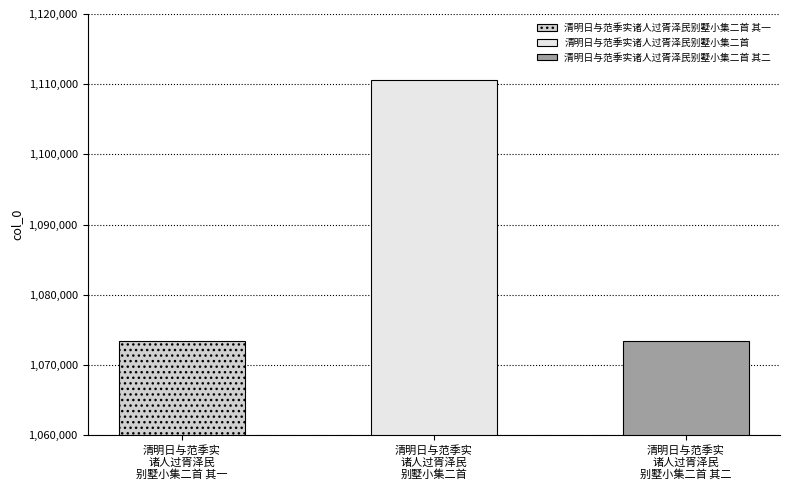

Is it true that the value at 清明日与范季实诸人过胥泽民别墅小集二首 其一 is 450319?

False